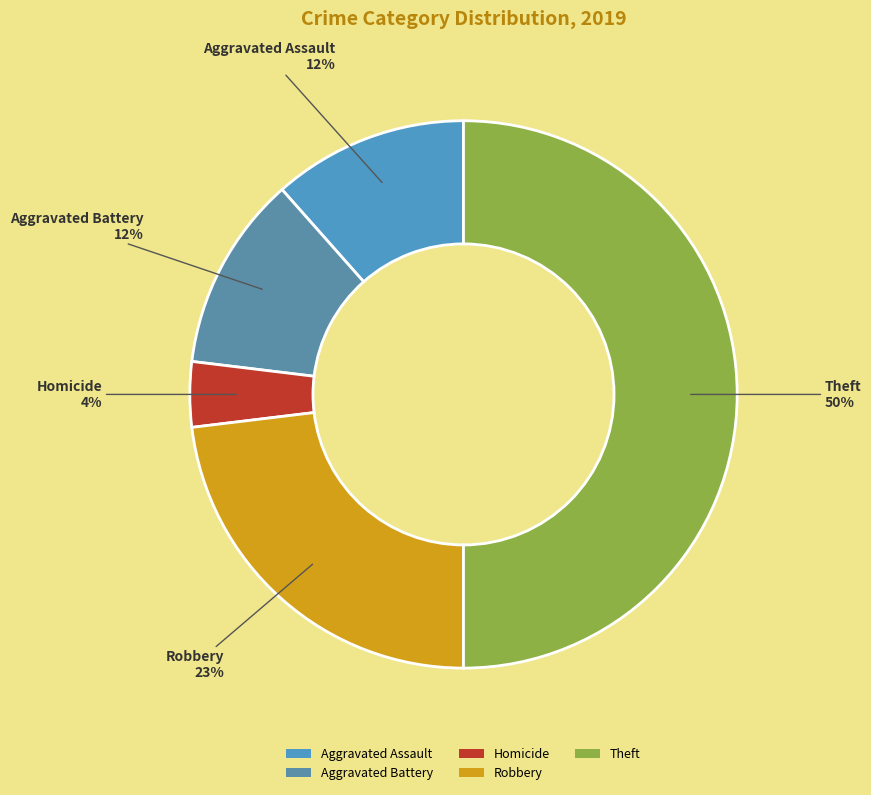

How many segments does this pie chart have?

5